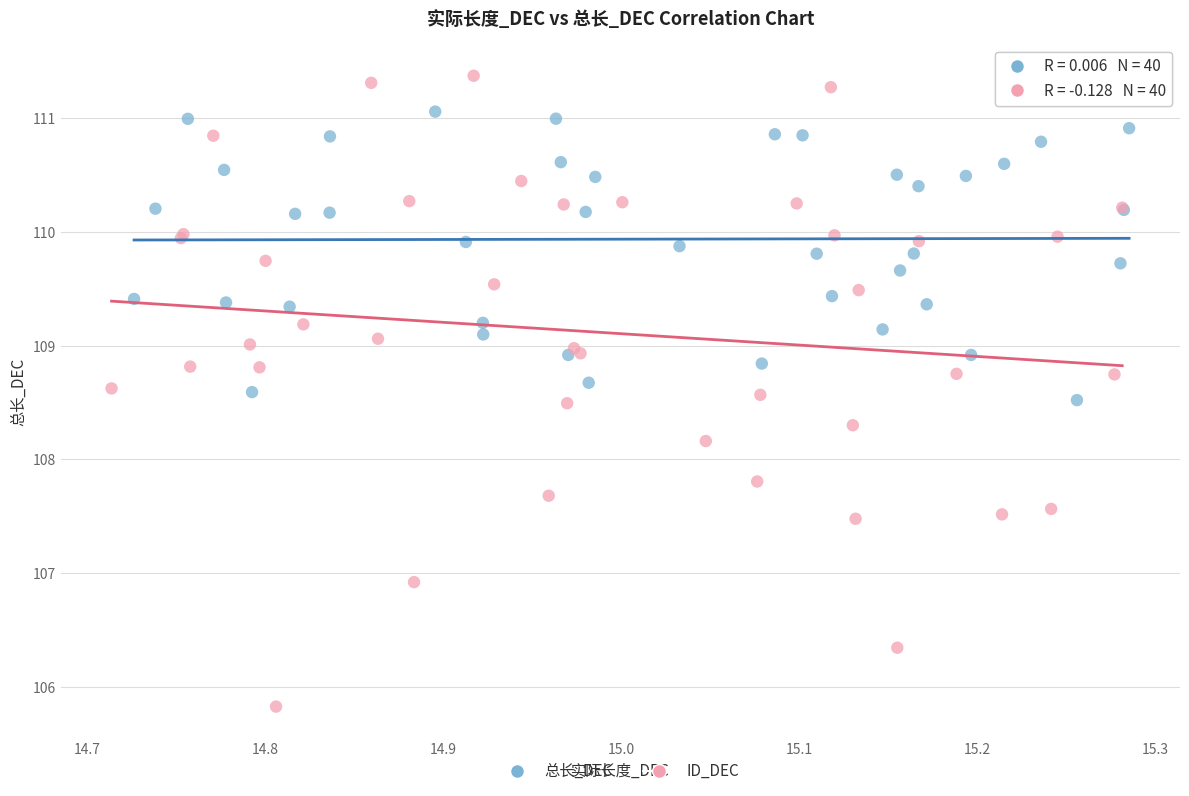

Which series has the widest spread of Y values?

ID_DEC